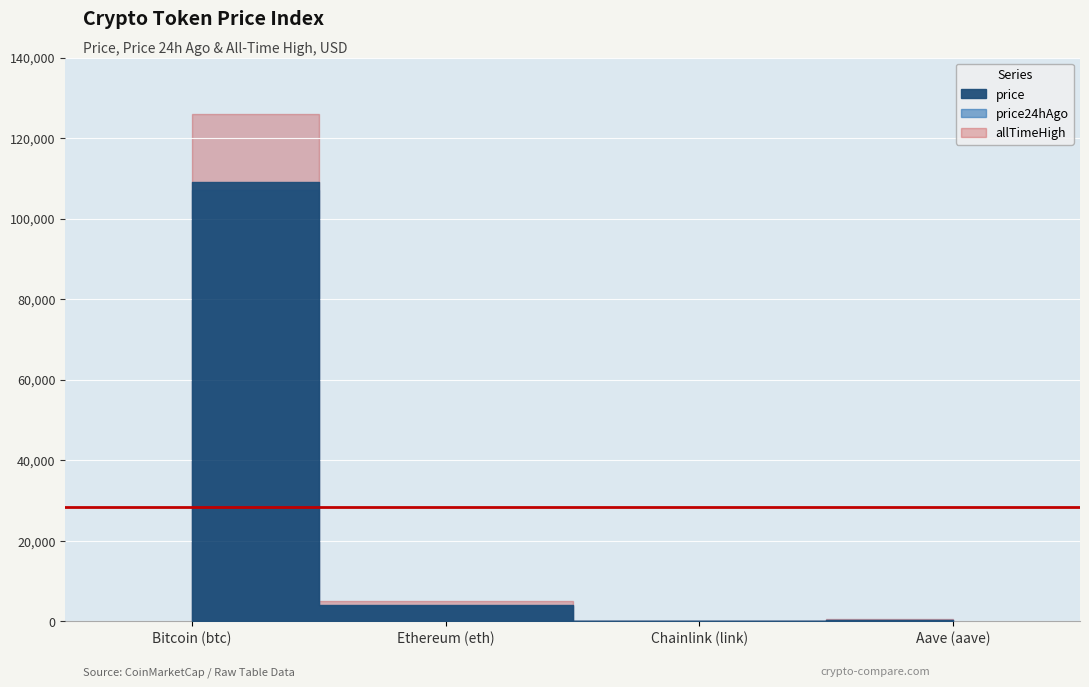

True or false: allTimeHigh and price intersect in this chart.

False